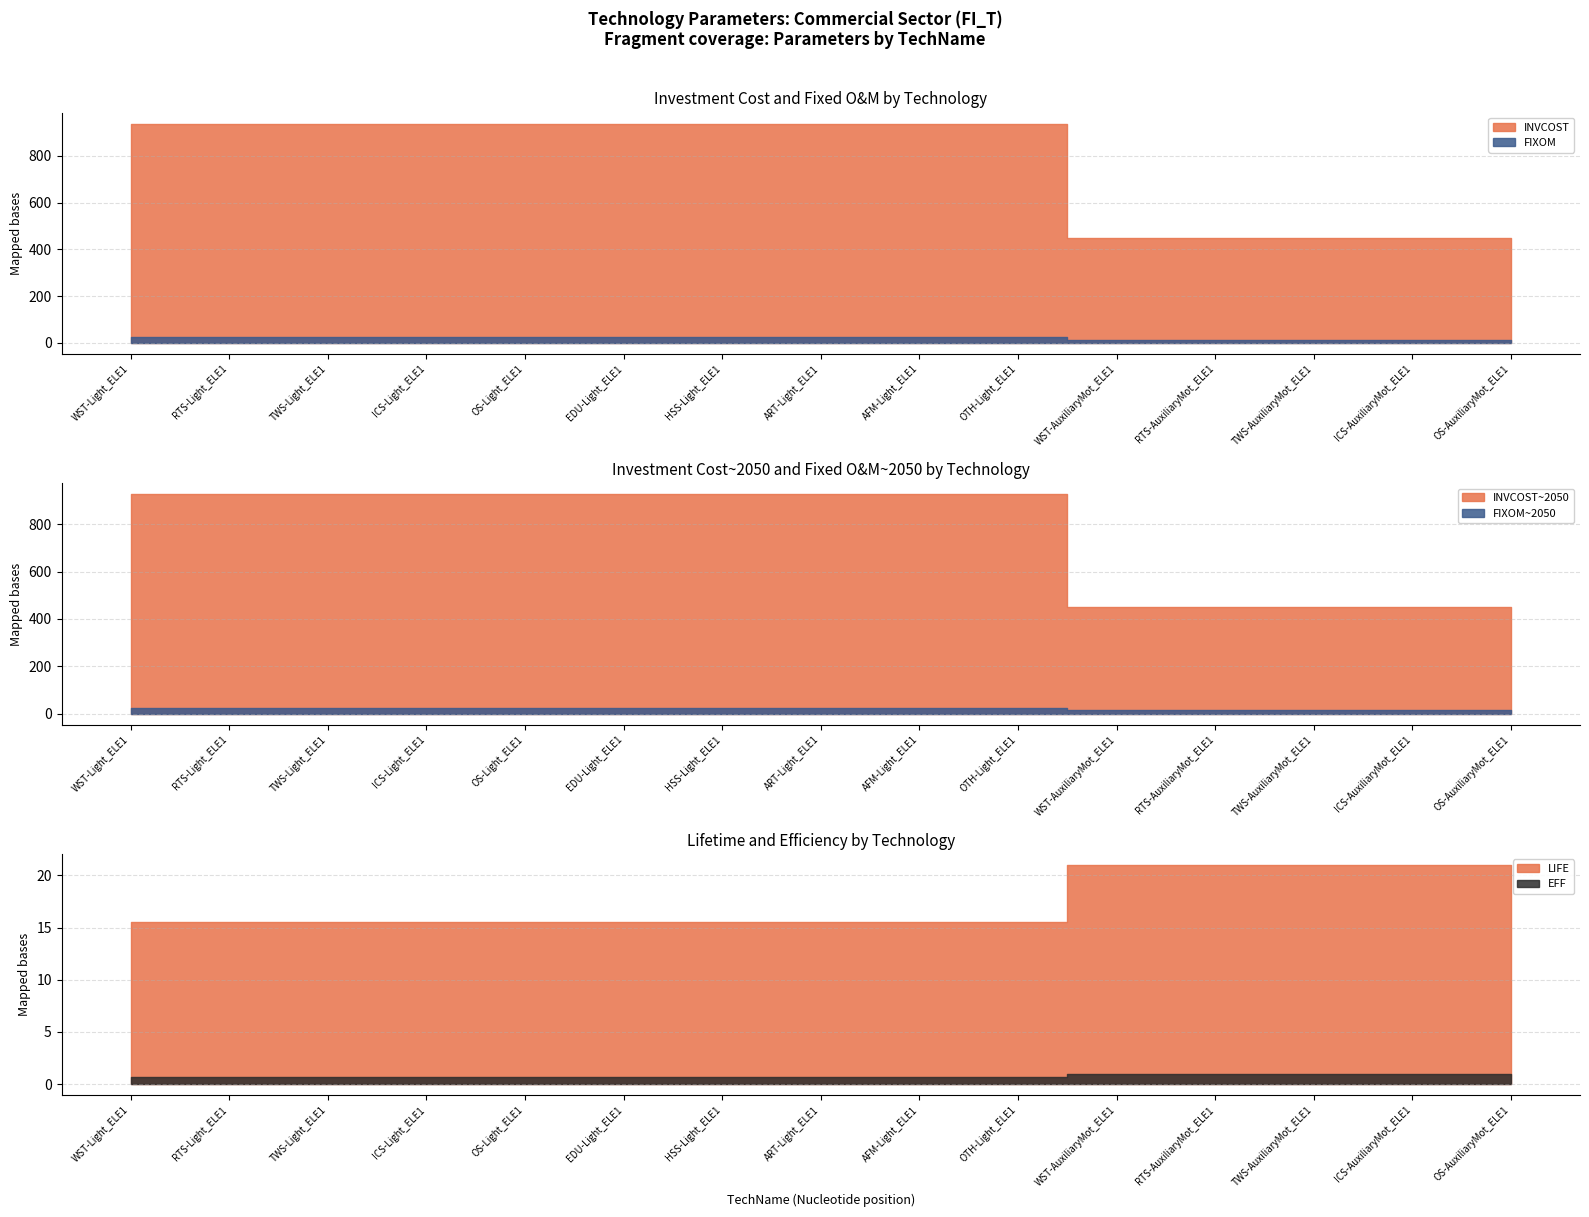

What is the value of the INVCOST point at the 7th from the left?

936.9